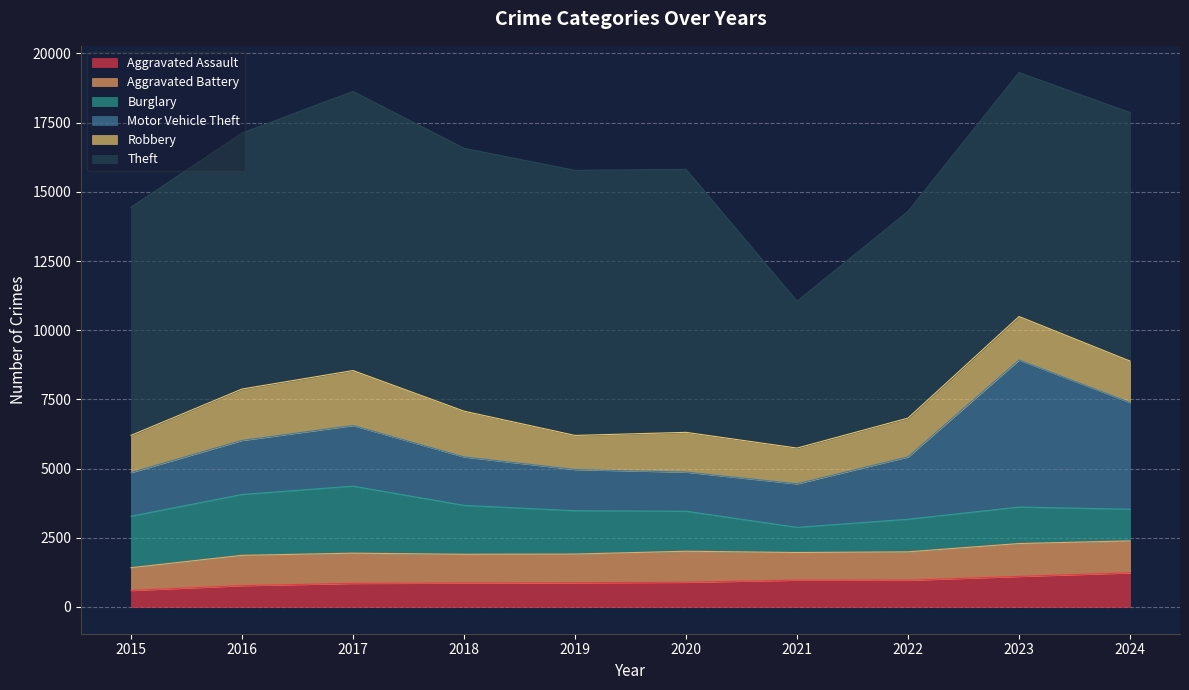

True or false: Robbery and Motor Vehicle Theft intersect in this chart.

True